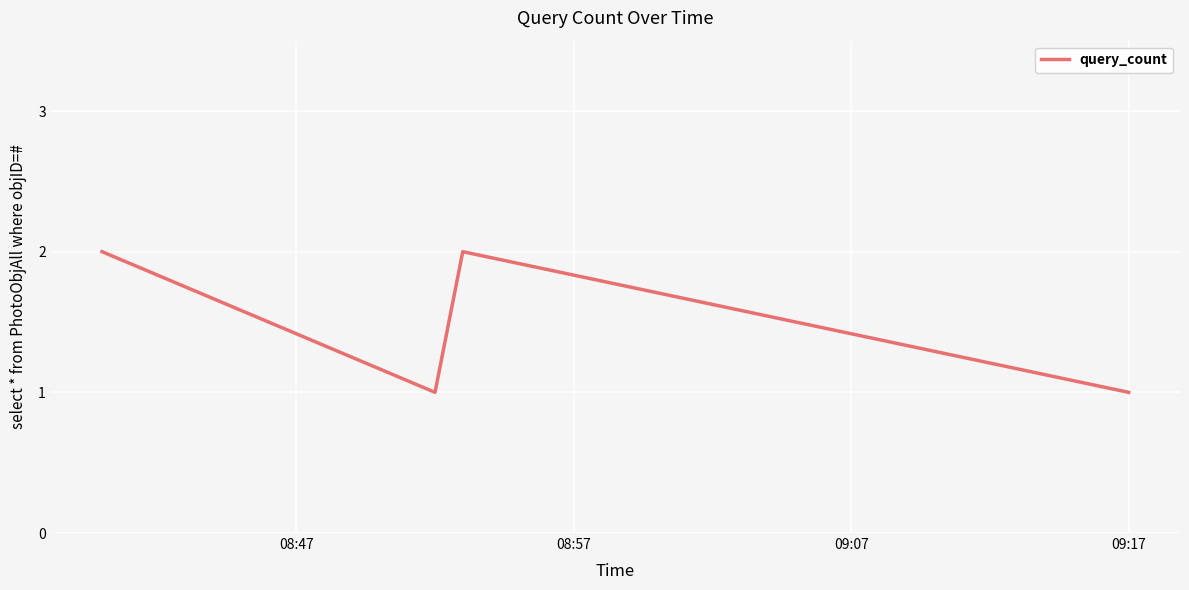

How many categories are shown in the chart?

4